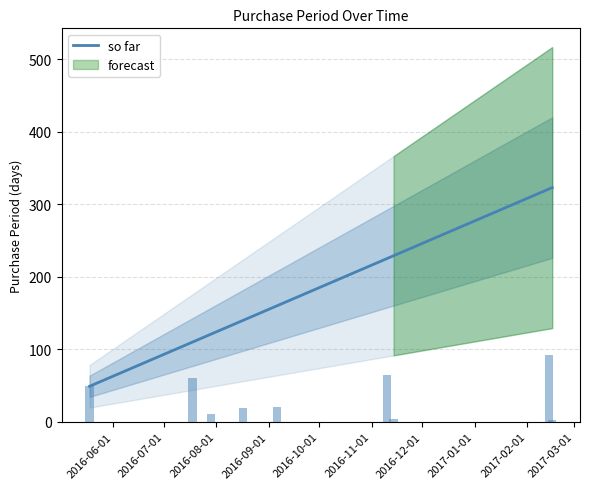

What is the maximum value for so far?

323